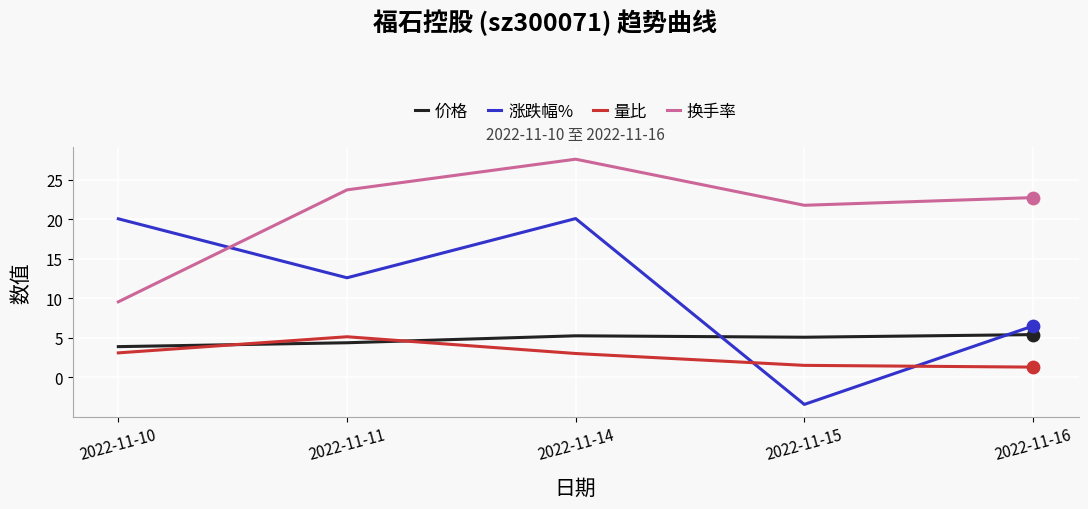

What is the total value across all series at 2022-11-11?

45.8